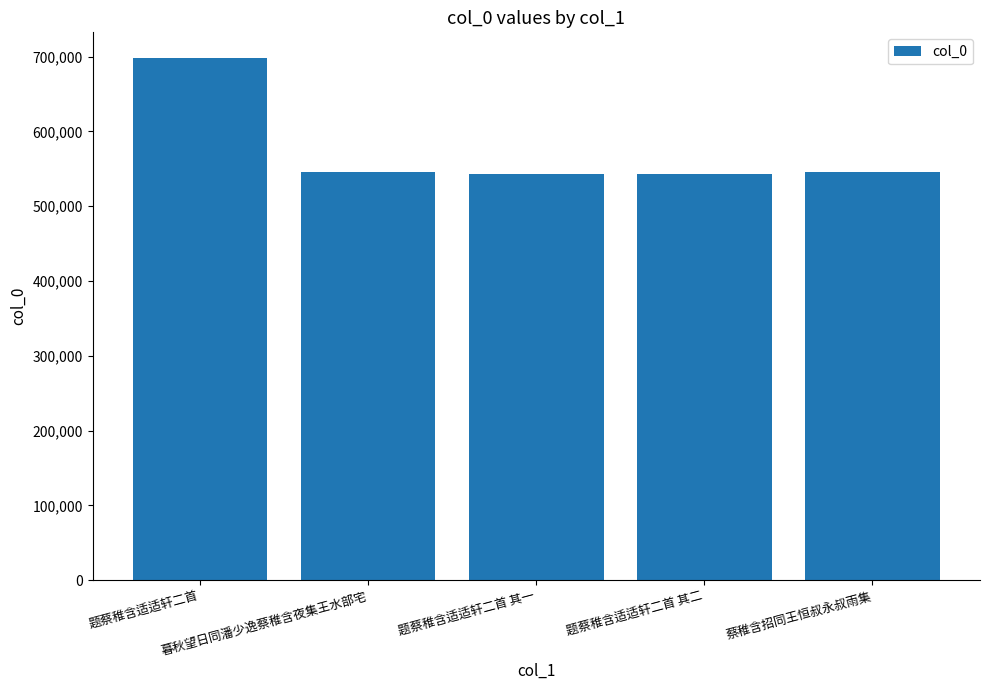

Does the chart contain stacked bars?

No